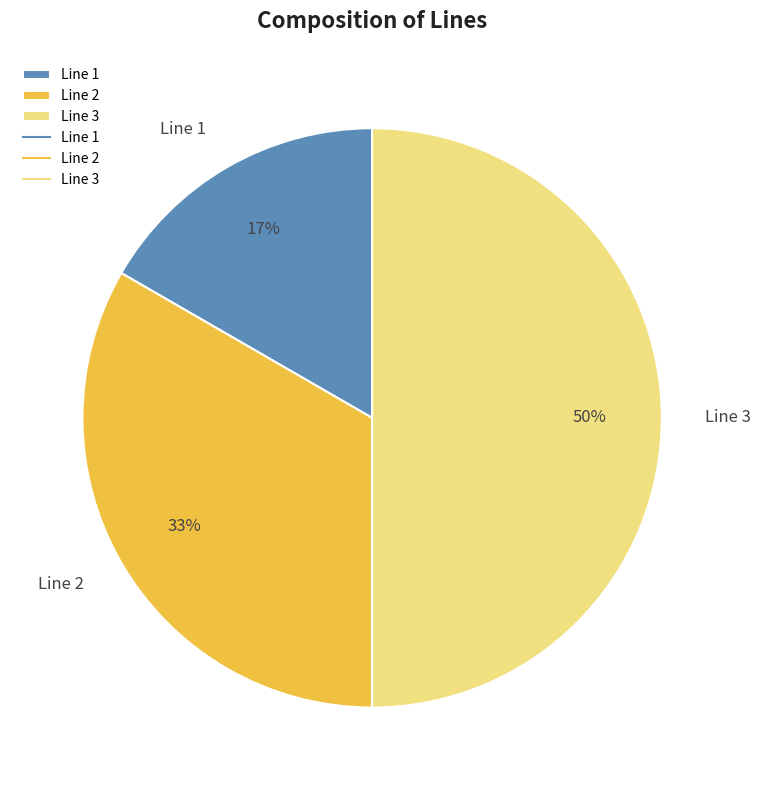

Approximately how many times larger is the value at Line 1 compared to Line 3?

0.3